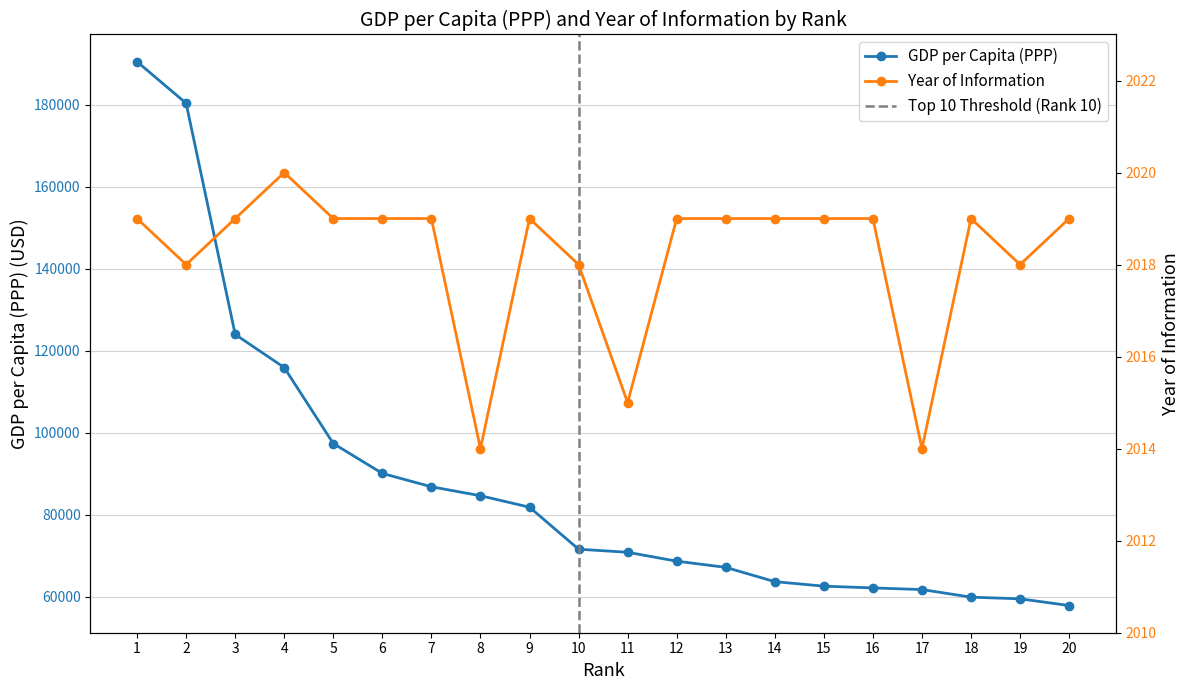

What is the maximum value shown in the chart?

190513